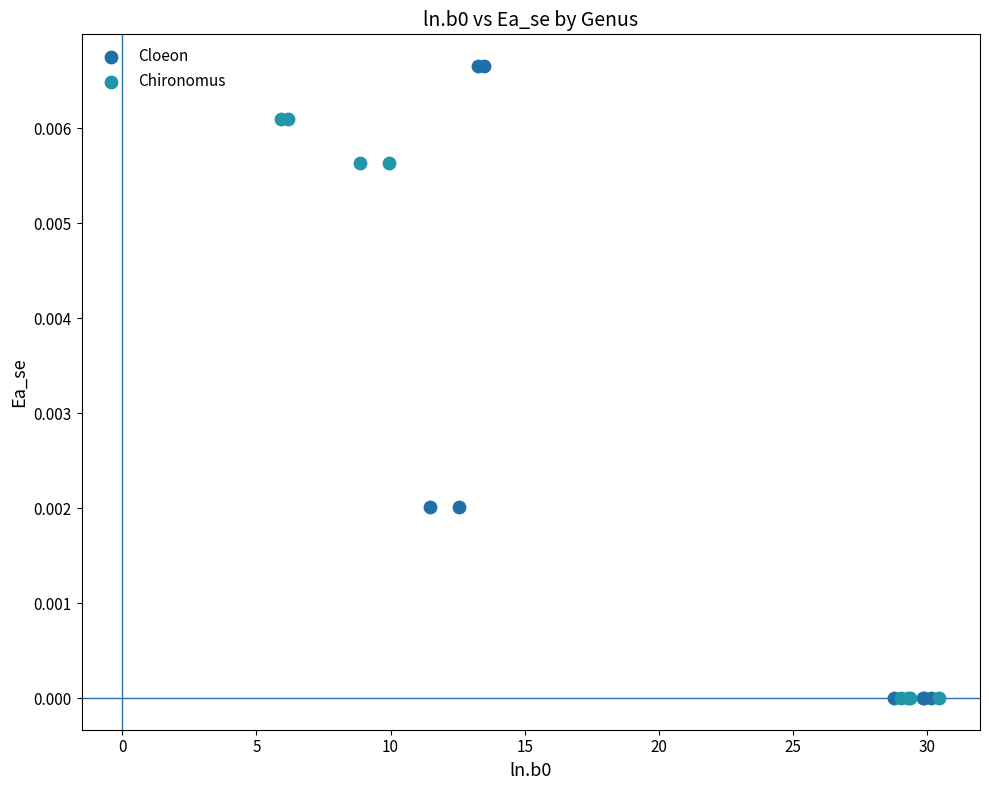

Which series has the largest Y range (max minus min)?

Cloeon